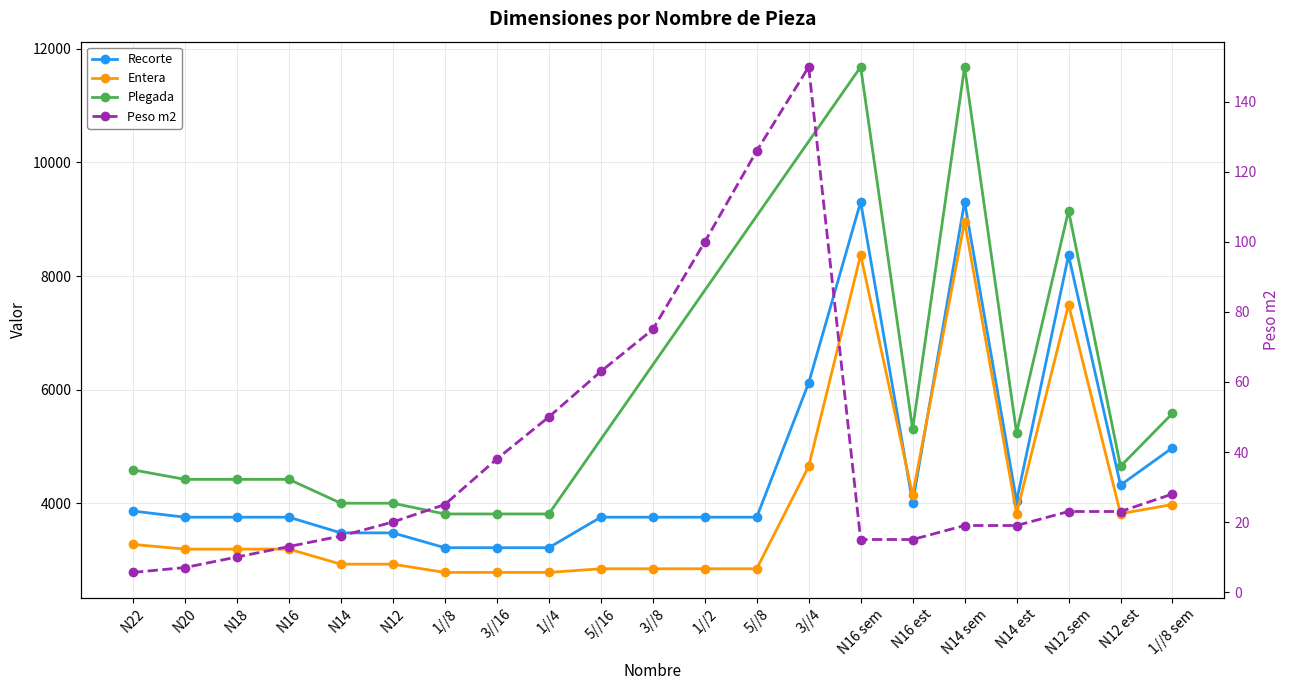

Which category has the highest value across all series?

N16 sem